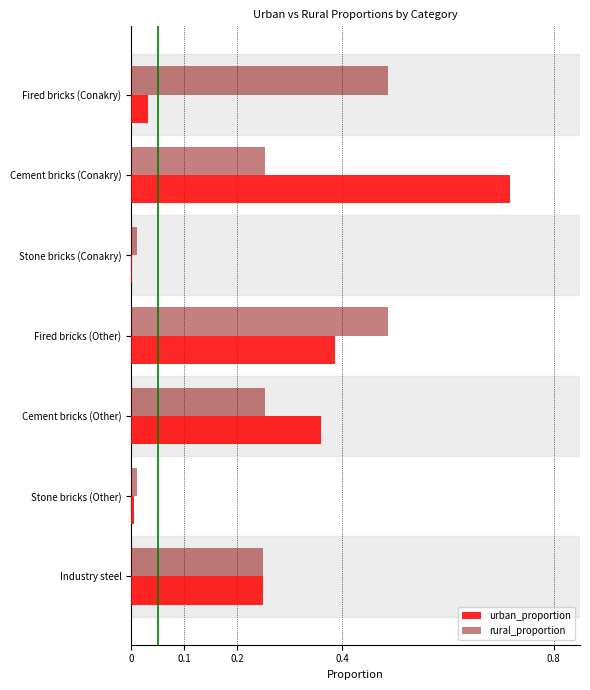

At which category is the sum across all series the highest?

Cement bricks (Conakry)